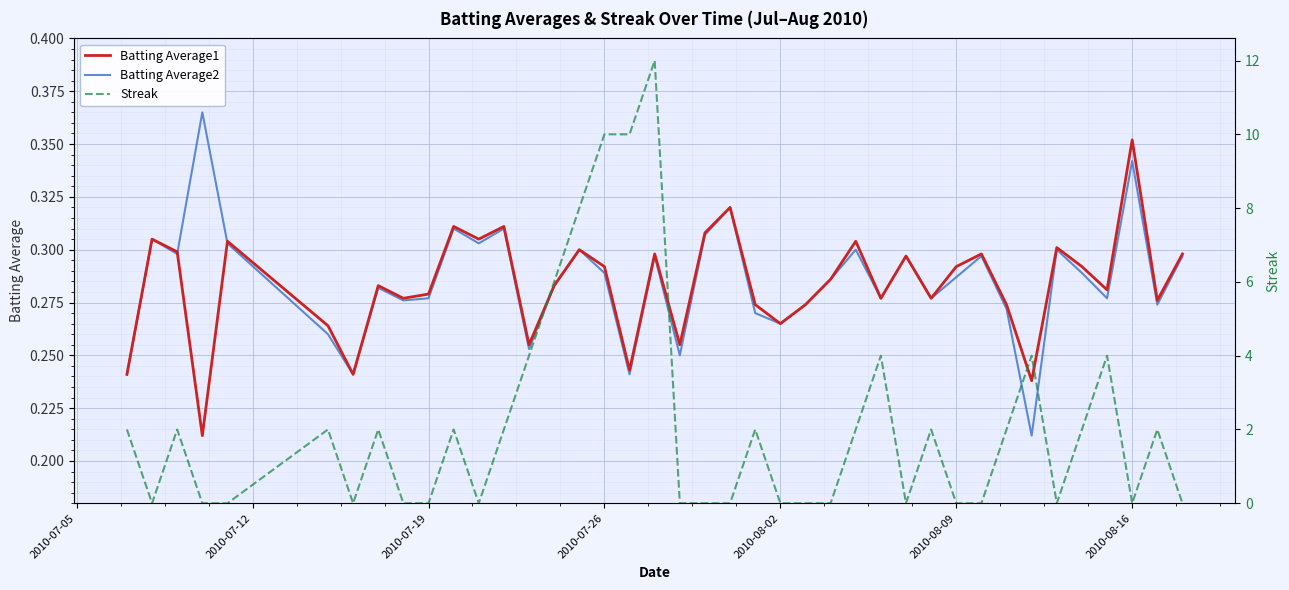

At how many categories does at least one series exceed 5?

5